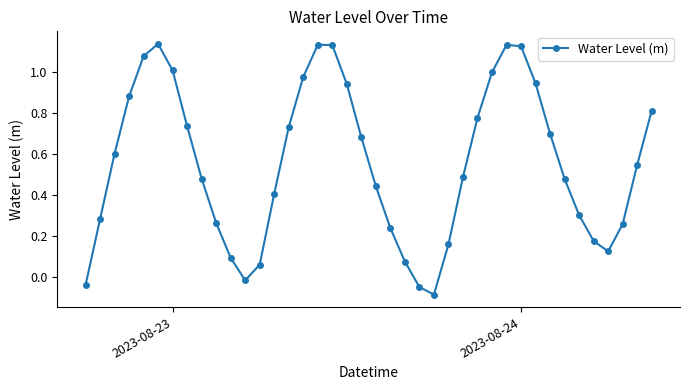

What is the difference between the maximum and second lowest values?

1.2